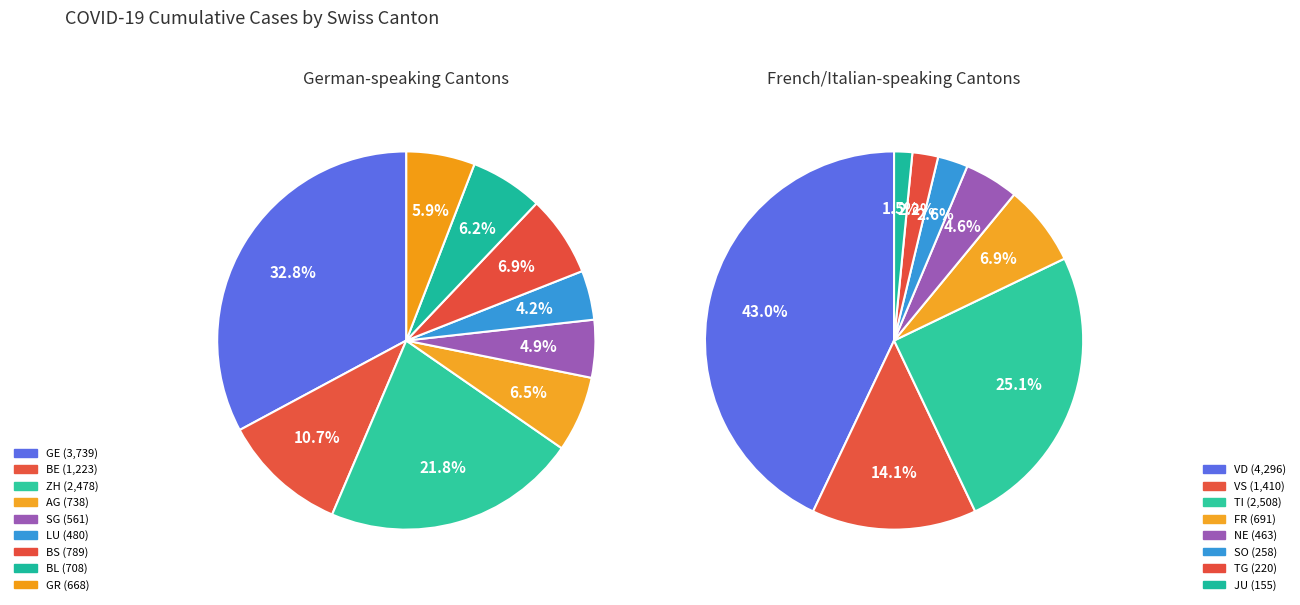

What percentage is NOT represented by BS?

96.3%